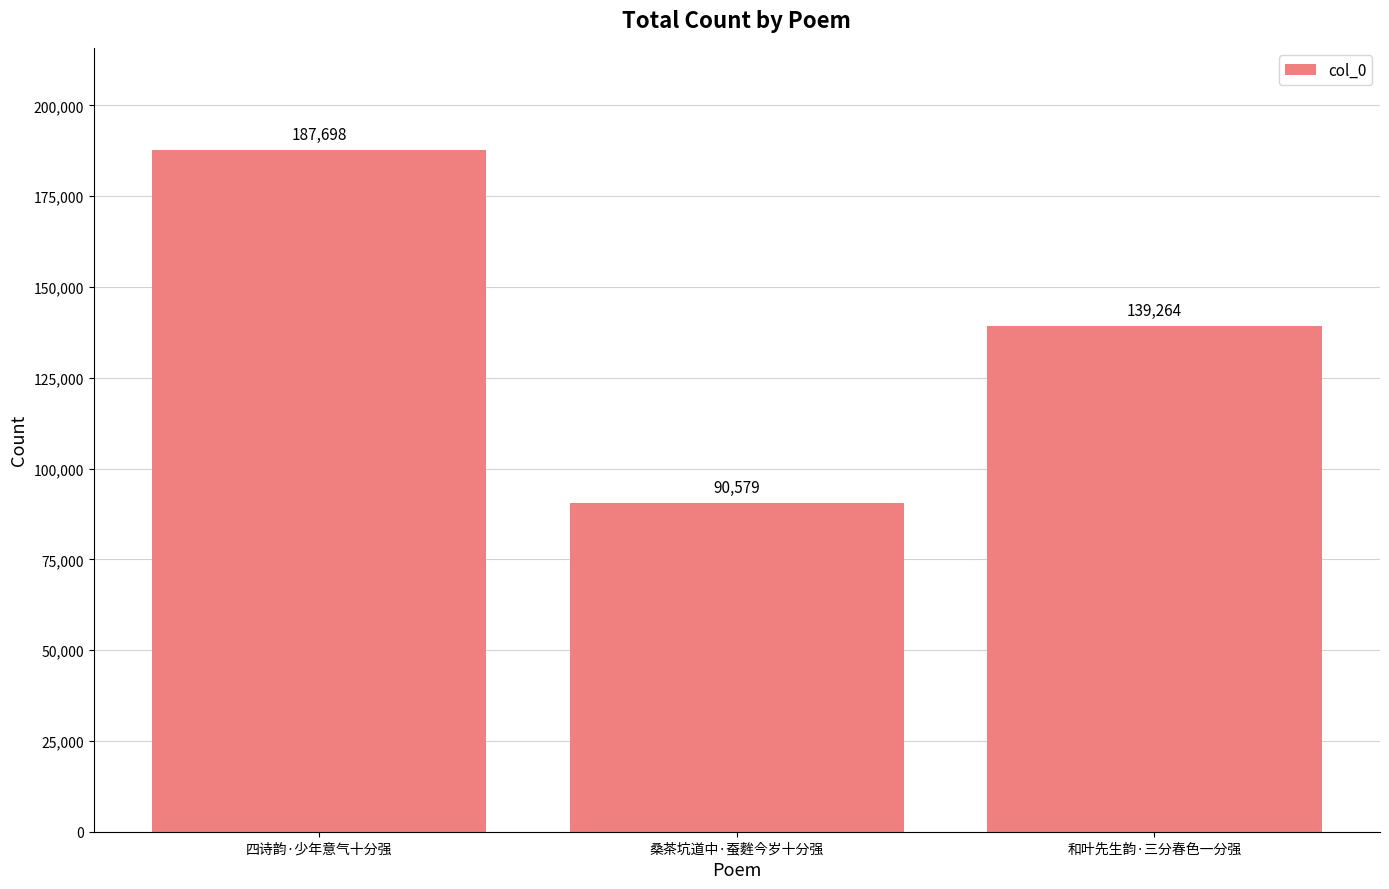

What is the difference between the values at 和叶先生韵·三分春色一分强 and 桑茶坑道中·蚕麰今岁十分强?

48685